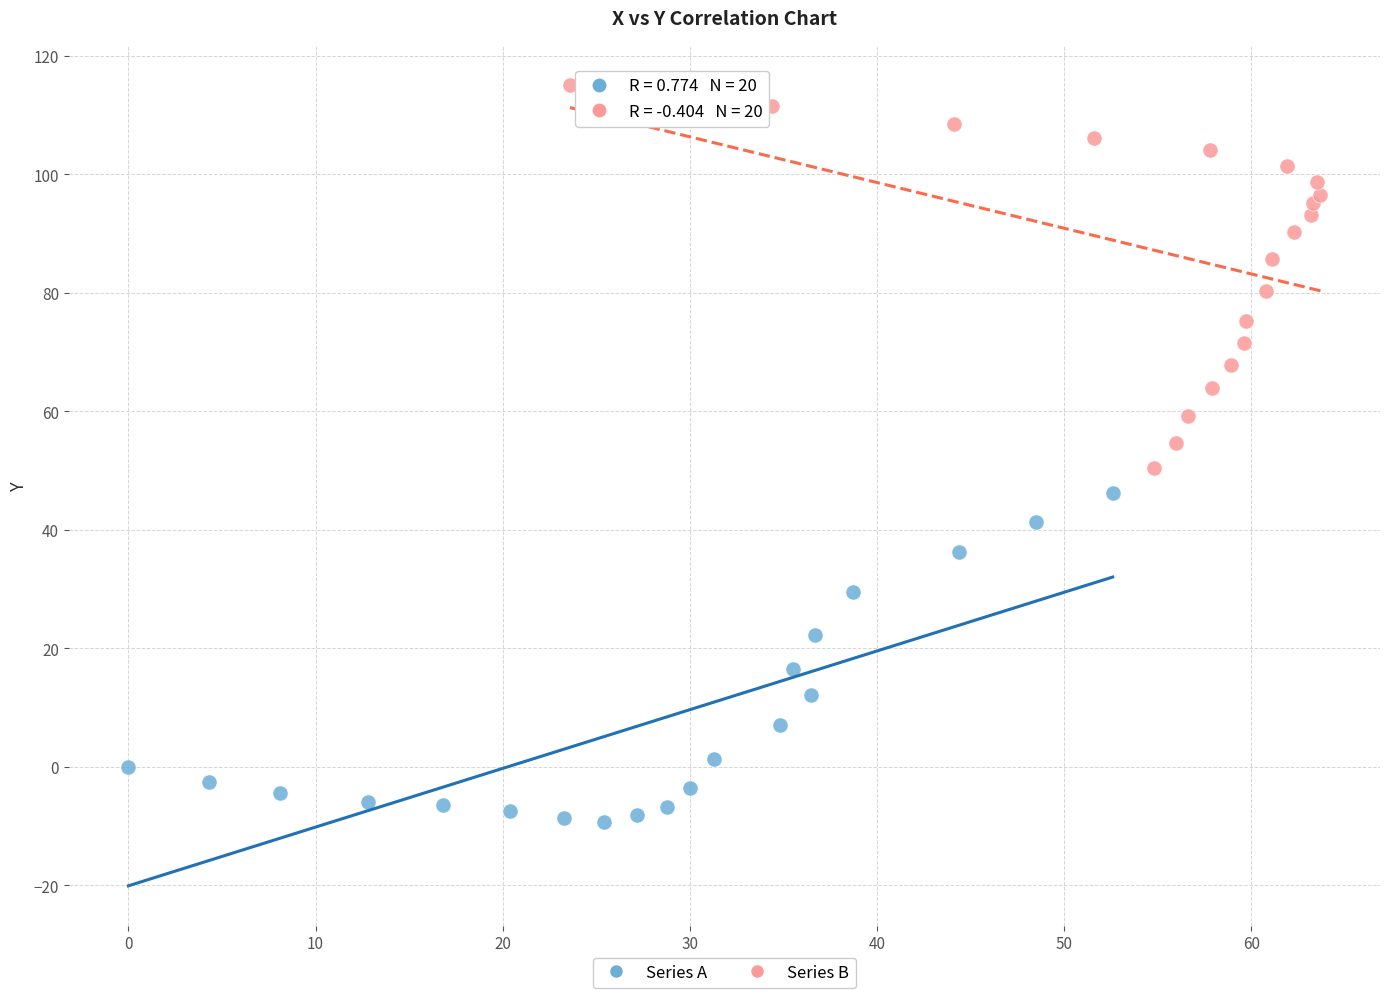

Which series has the widest spread of Y values?

Series B